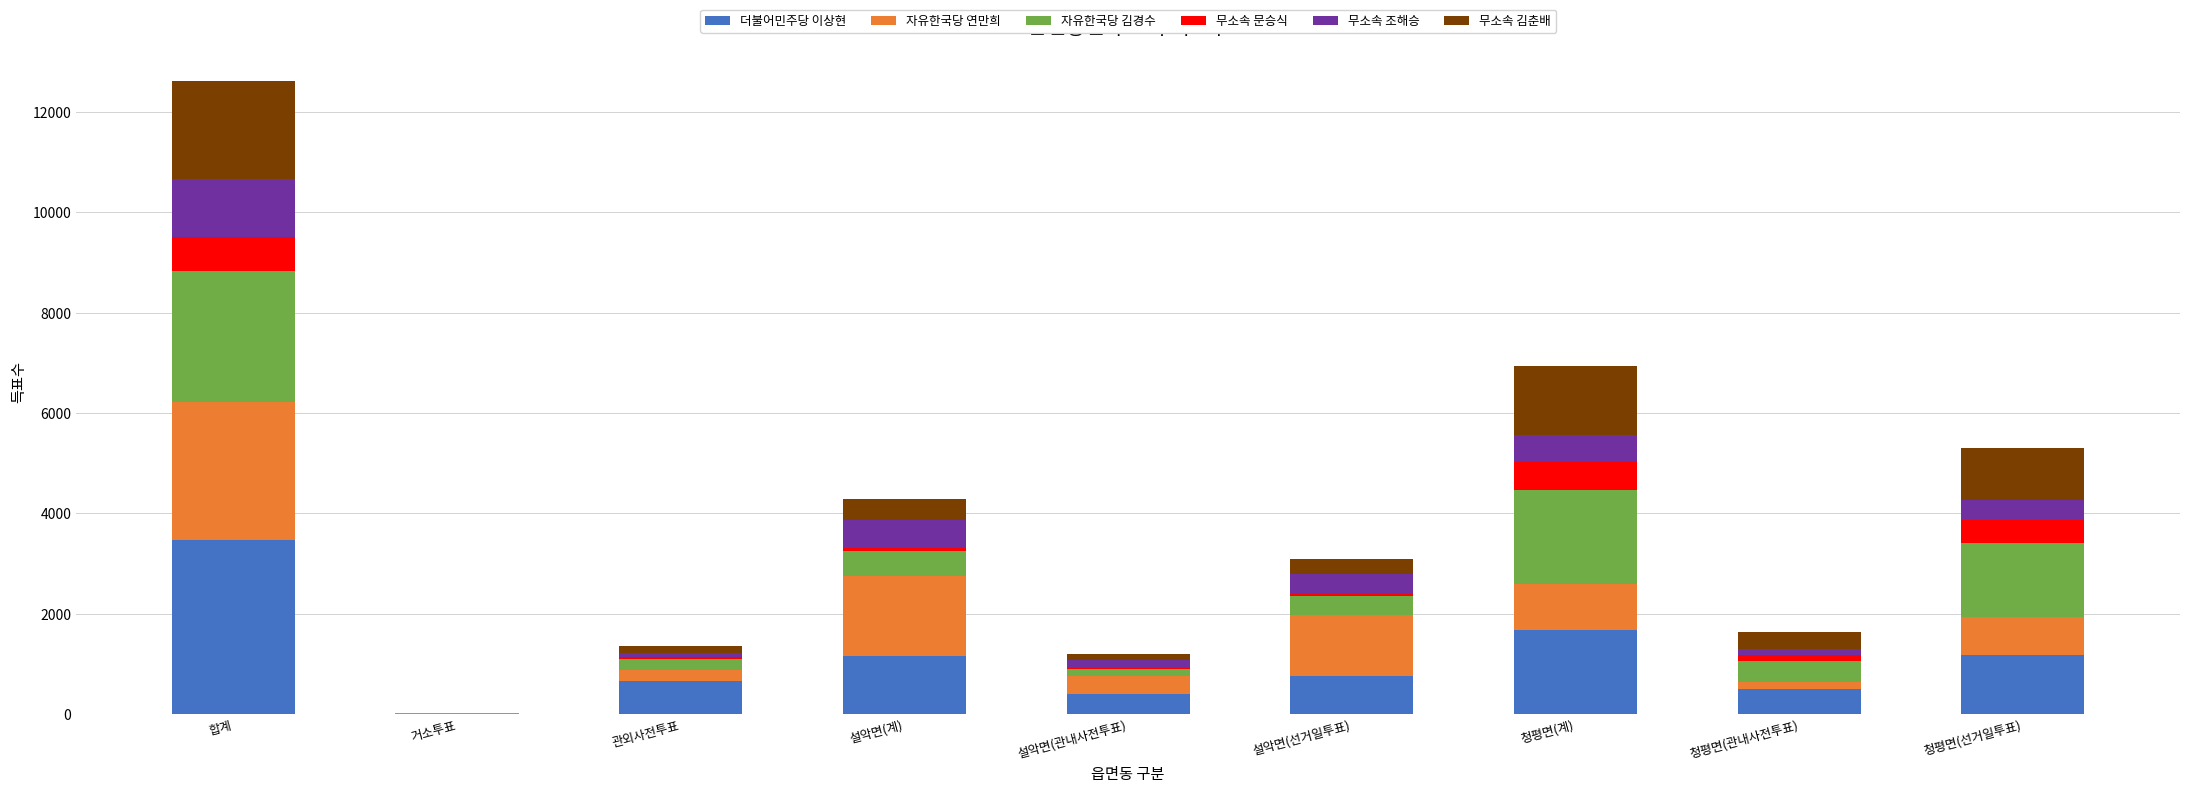

Is it true that 더불어민주당 이상현 equals 1128 at 관외사전투표?

False